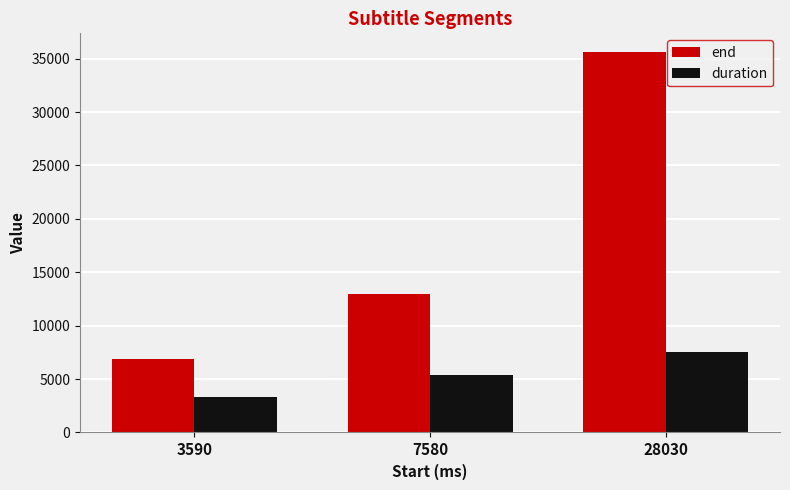

How many data points in end are less than 12950?

1